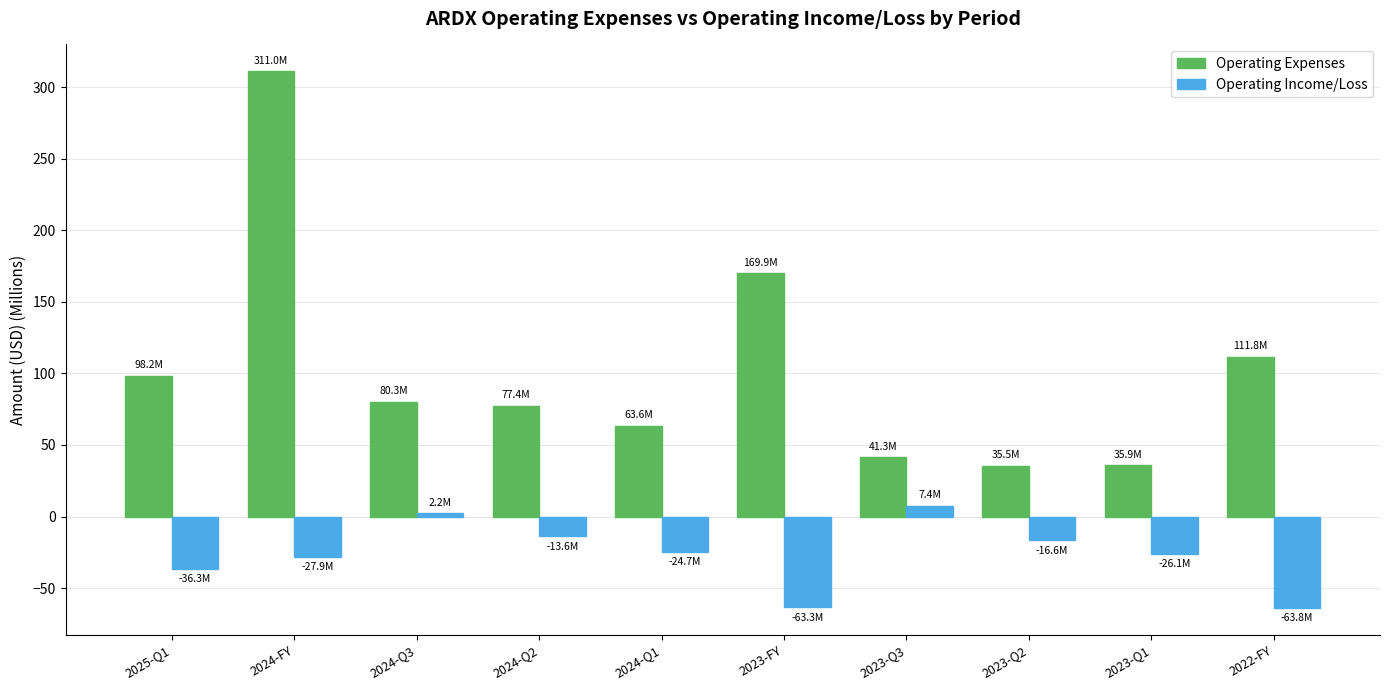

What is the spread (max minus min) of values at 2023-Q1?

62.0